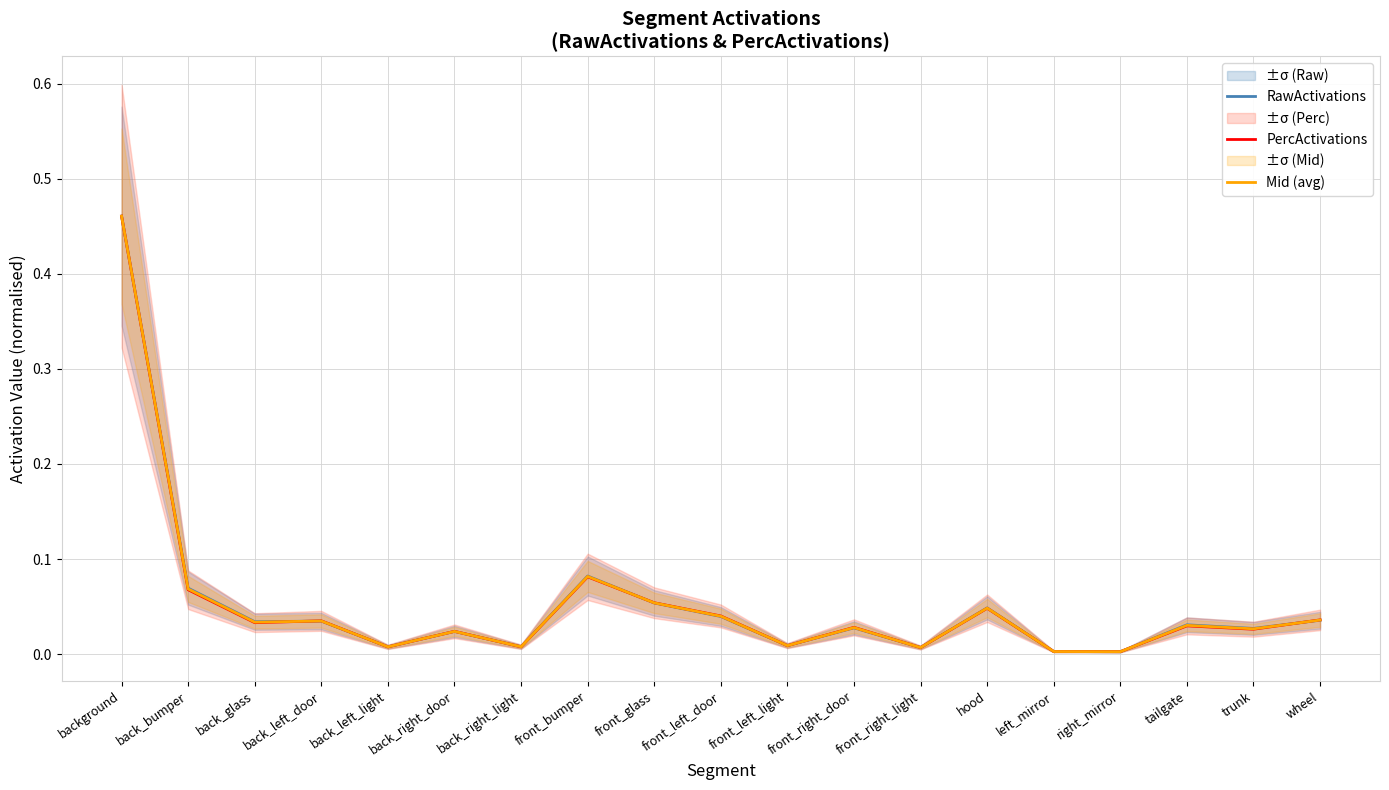

True or false: PercActivations has a value of 0.0 at hood.

True